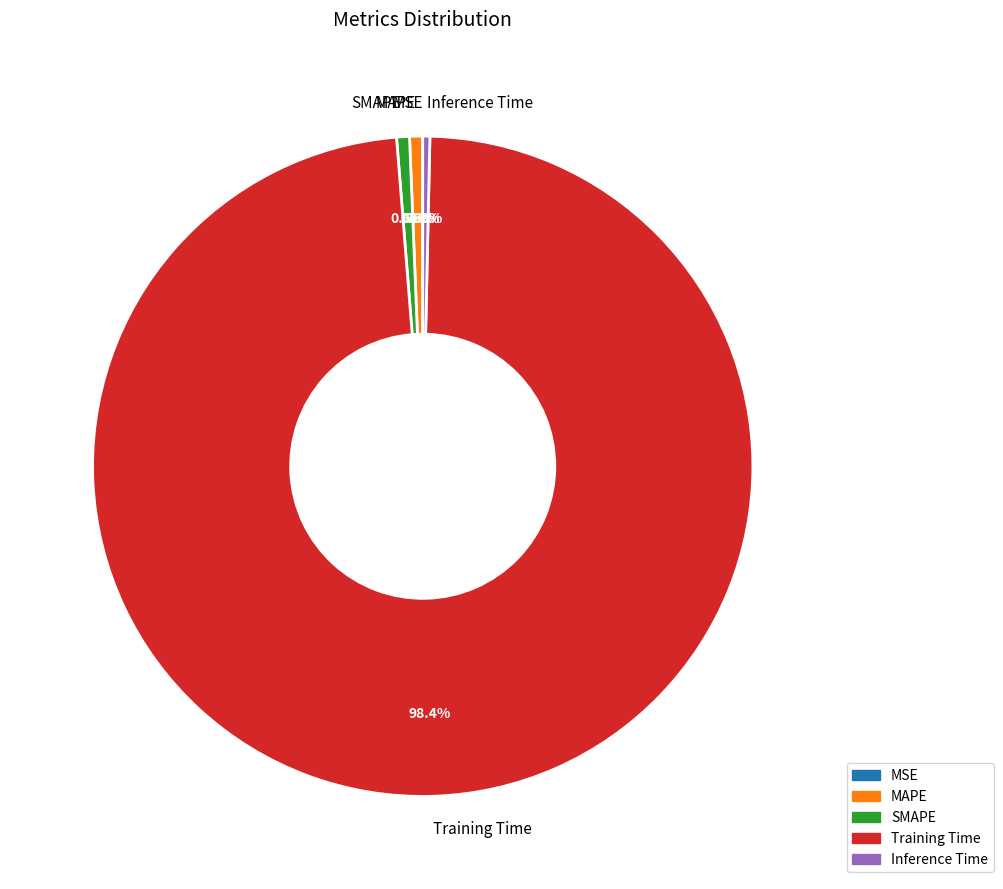

Which slice is the largest?

Training Time